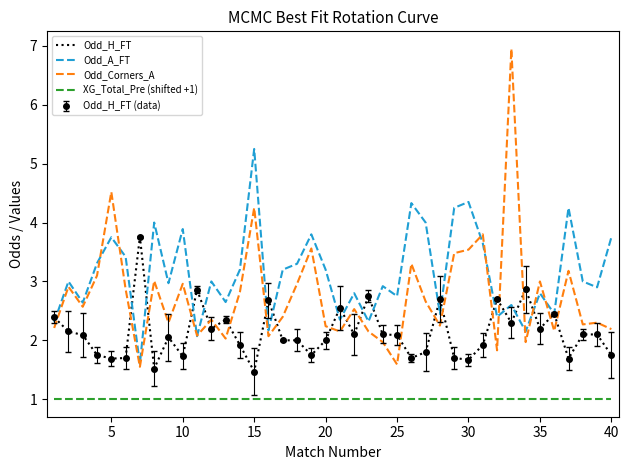

True or false: Odd_A_FT has more than 0 interior local peaks.

True